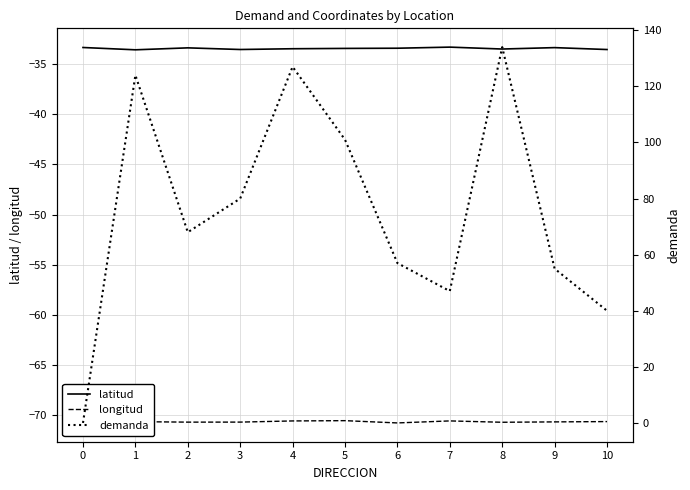

List the series in order of their overall mean, lowest first.

longitud, latitud, demanda